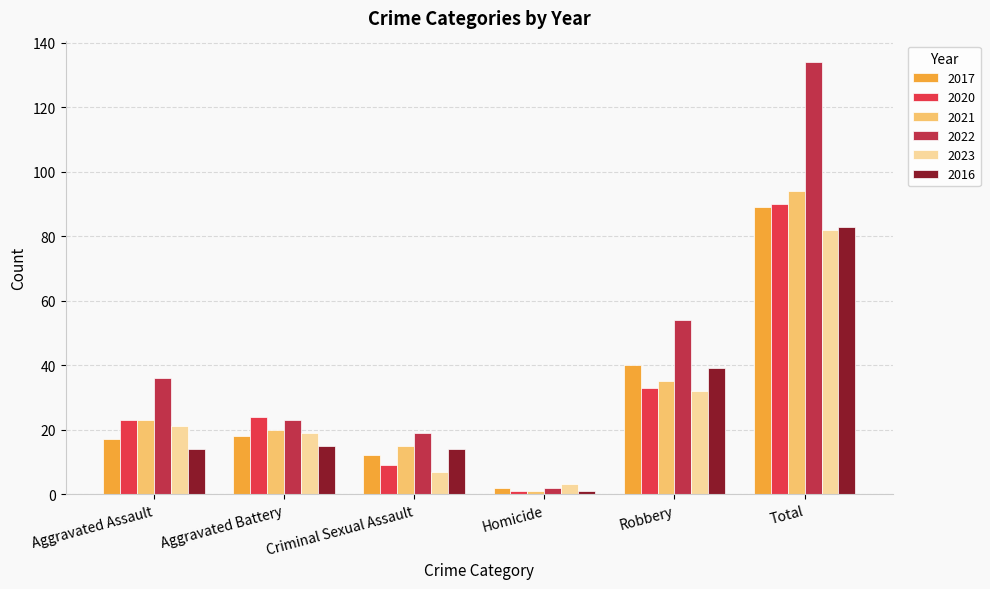

True or false: 2023 has a value of 48 at Total.

False